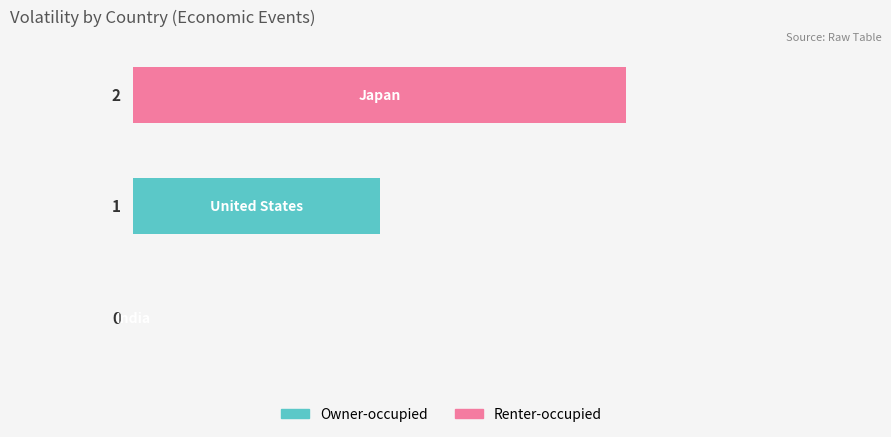

Are the bars horizontal?

Yes